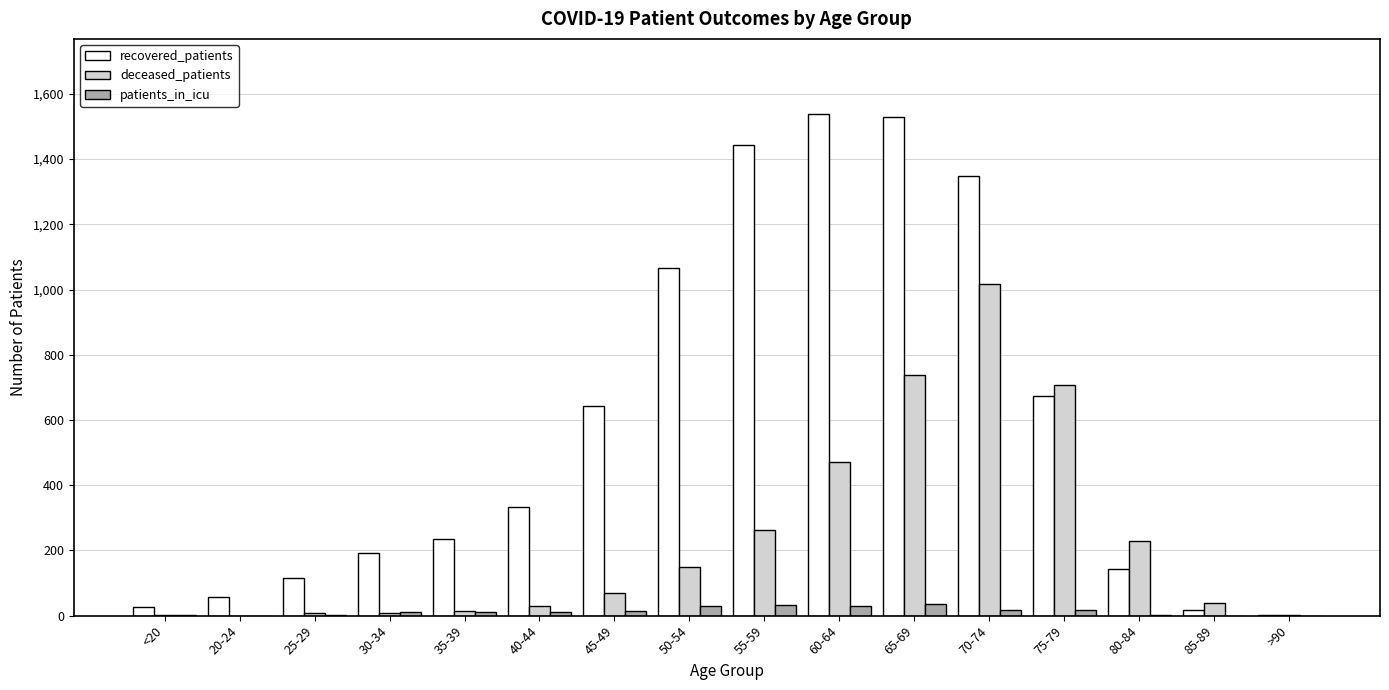

What is the sum of all deceased_patients values?

3750